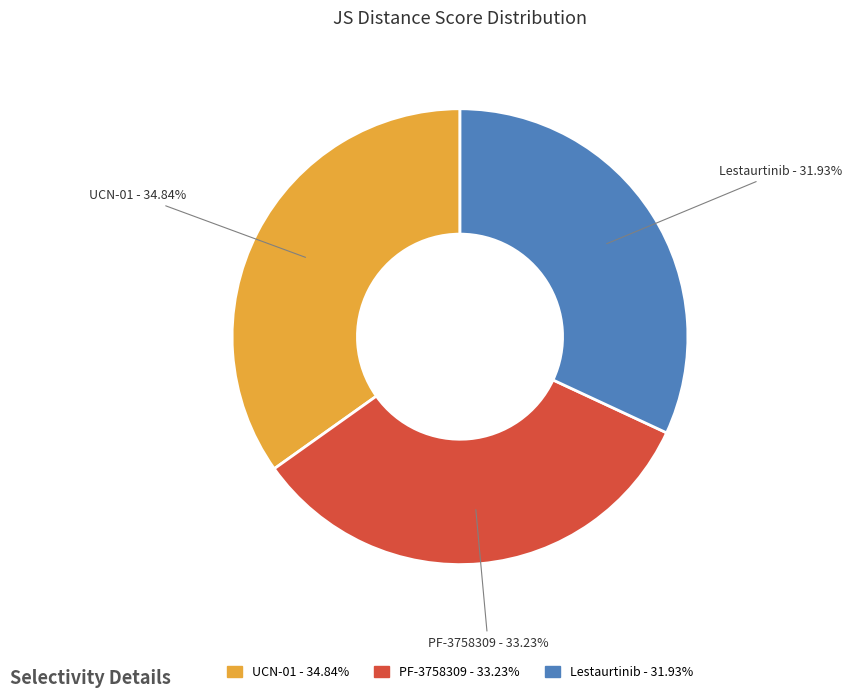

What is the largest slice in the pie chart?

UCN-01